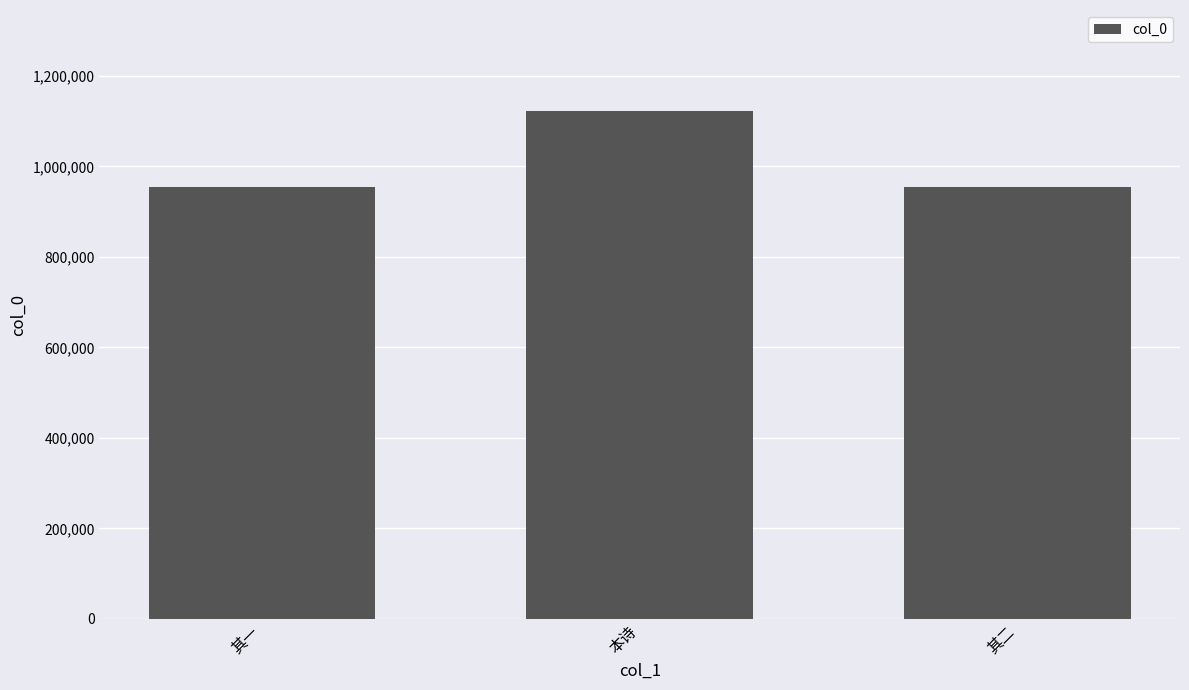

What is the change in value from 其一 to 本诗?

+166514